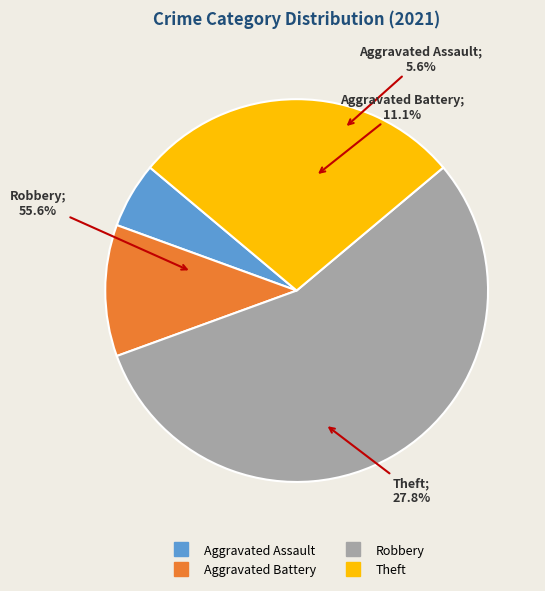

Rank the categories by value from lowest to highest.

Aggravated Assault, Aggravated Battery, Theft, Robbery